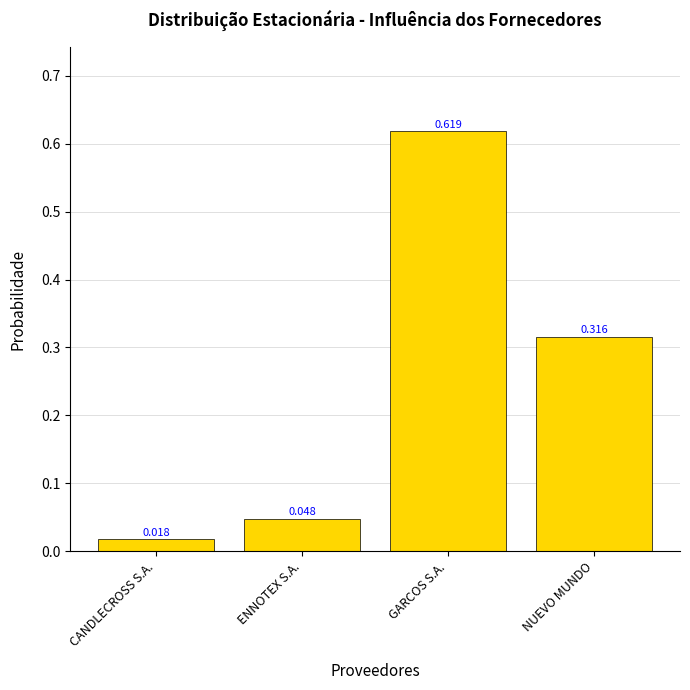

Which category has the highest value across all series?

GARCOS S.A.